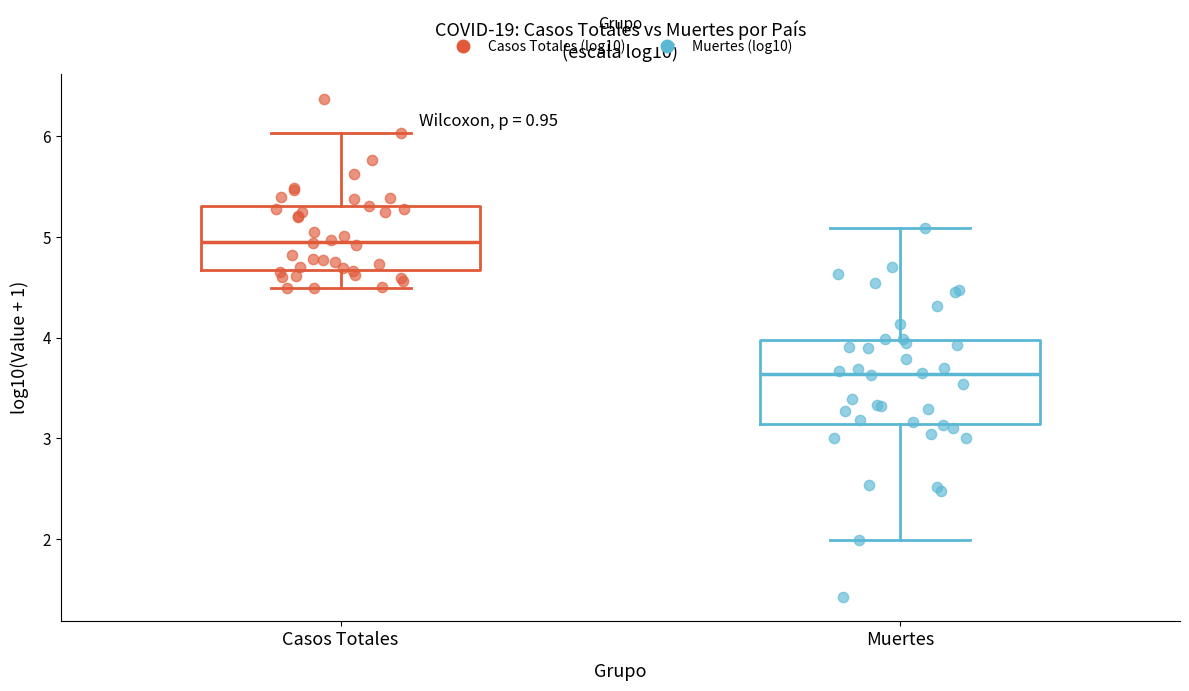

Where does the lower whisker of the box for Casos Totales end on the y-axis? The values are not printed on the chart, so give them approximately, as read against the axis.

4.5